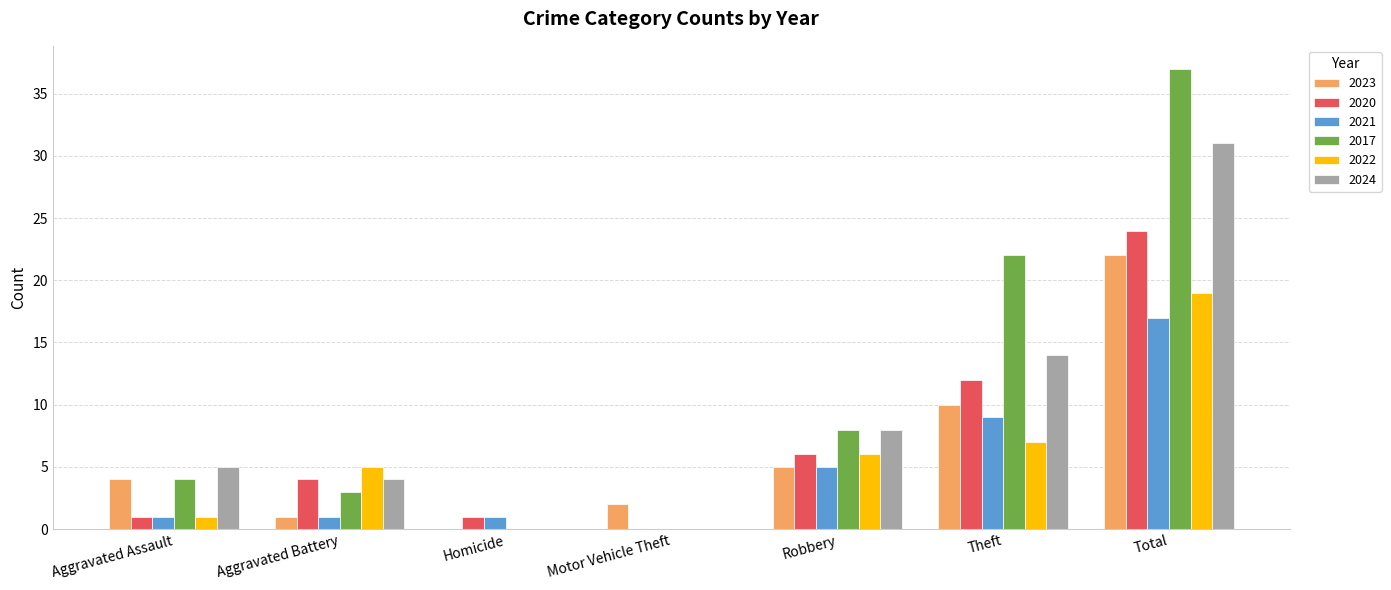

Where is 2017 nearest to the value 18?

Theft